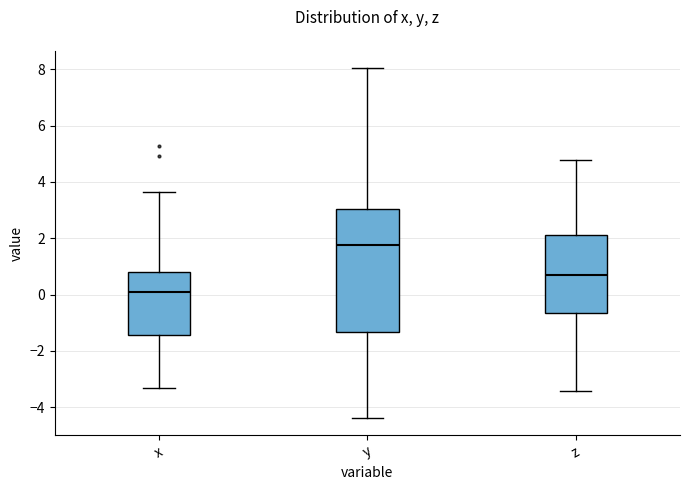

Which box's median line is the highest?

y